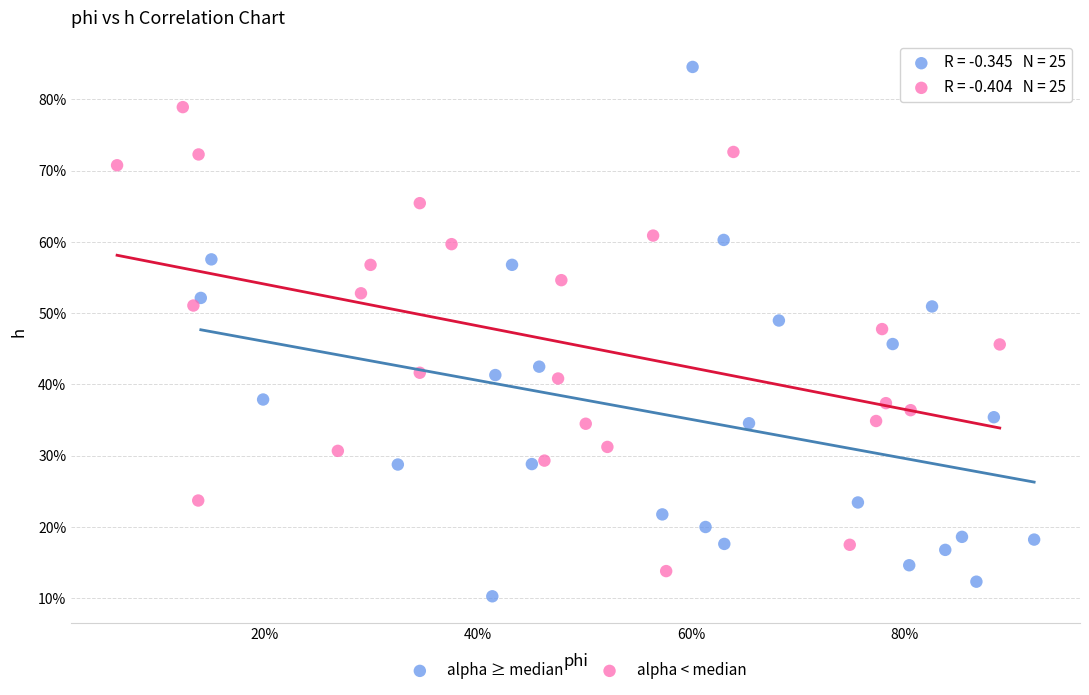

What are all the series names shown in the legend?

alpha ≥ median, alpha < median